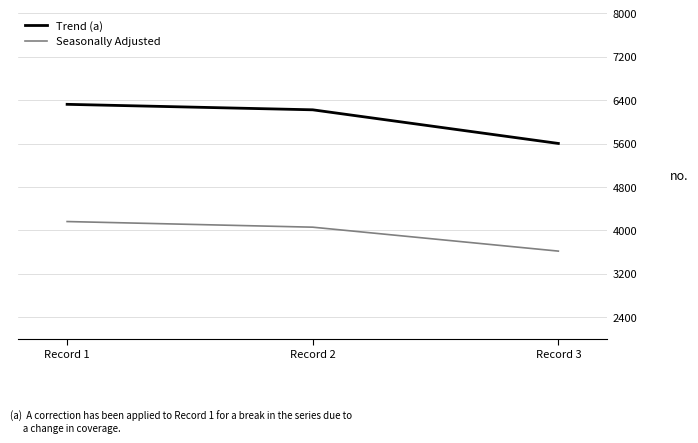

Rank the series by their maximum value, from lowest to highest.

Seasonally Adjusted, Trend (a)